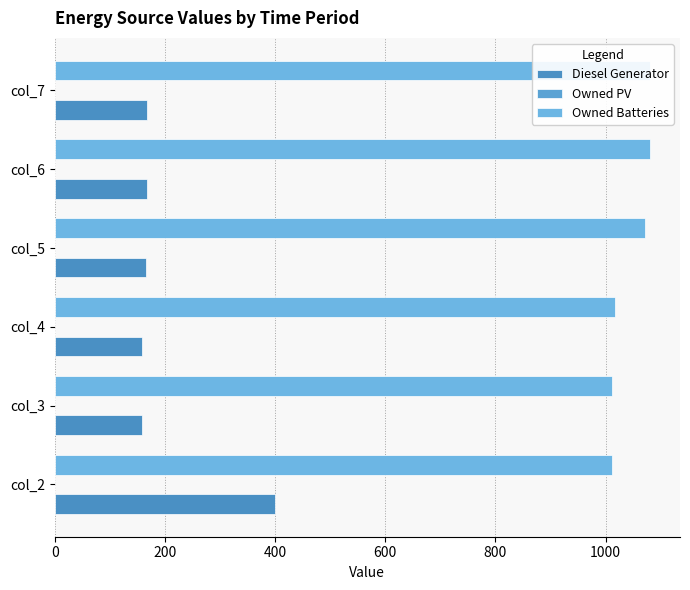

What is the sum of the Diesel Generator values at col_2 and col_6?

568.0